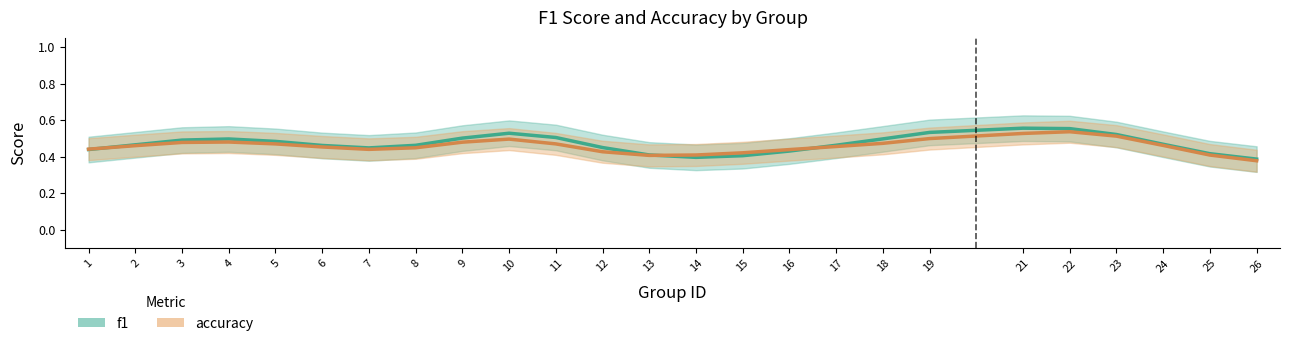

Which series has the largest total across all categories?

f1